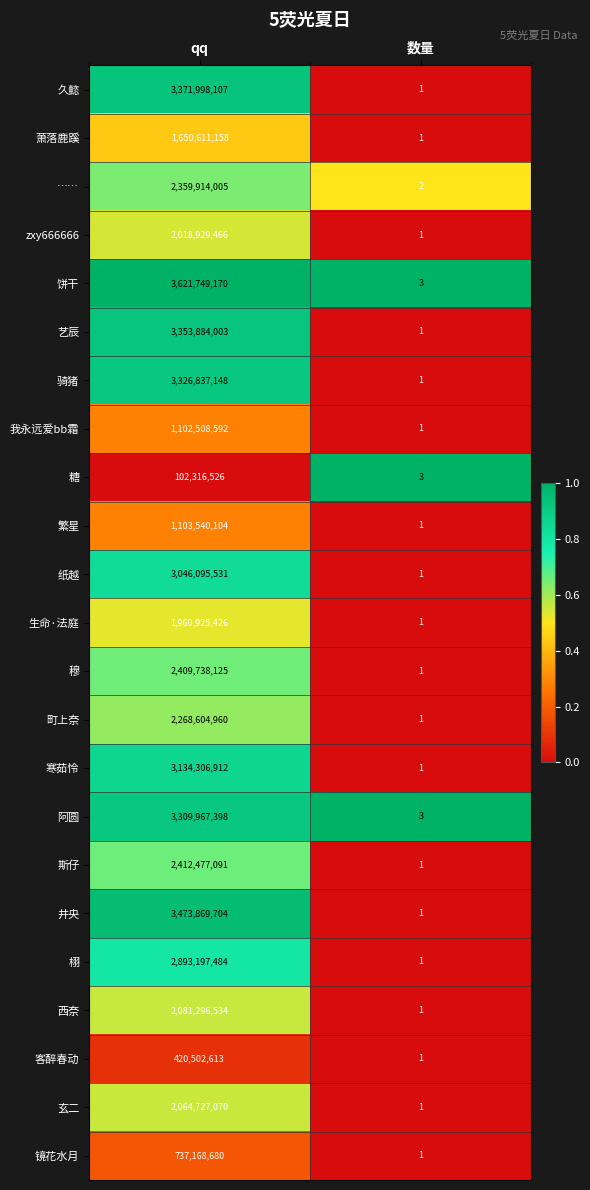

What is the total value across all series at qq?

52225165807